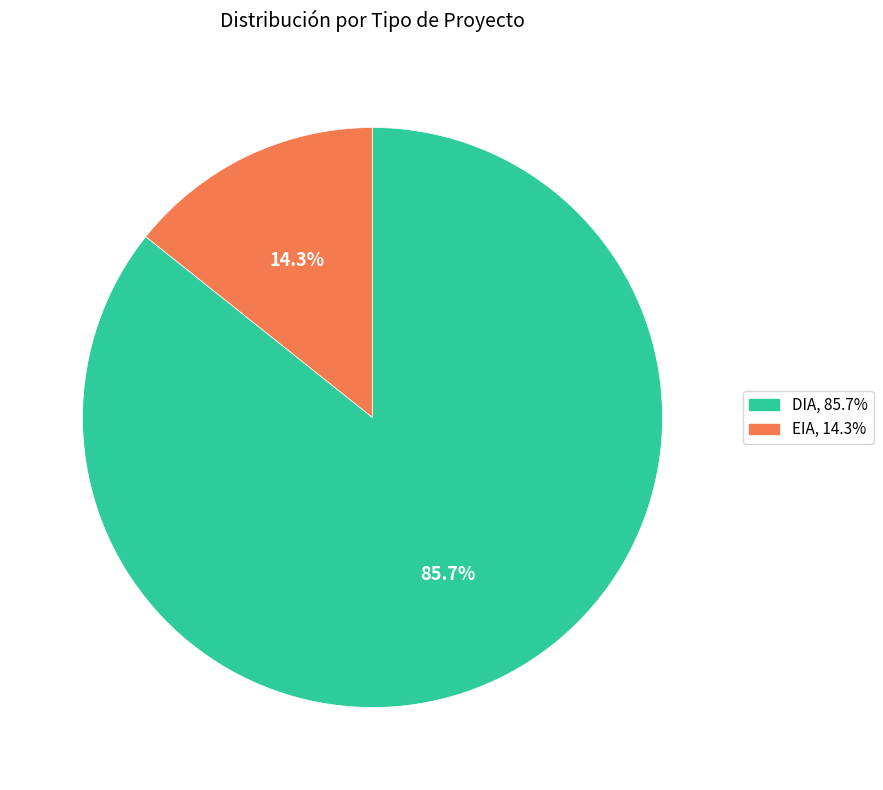

To the nearest percent, what is the difference between the DIA and EIA slice percentages?

71%